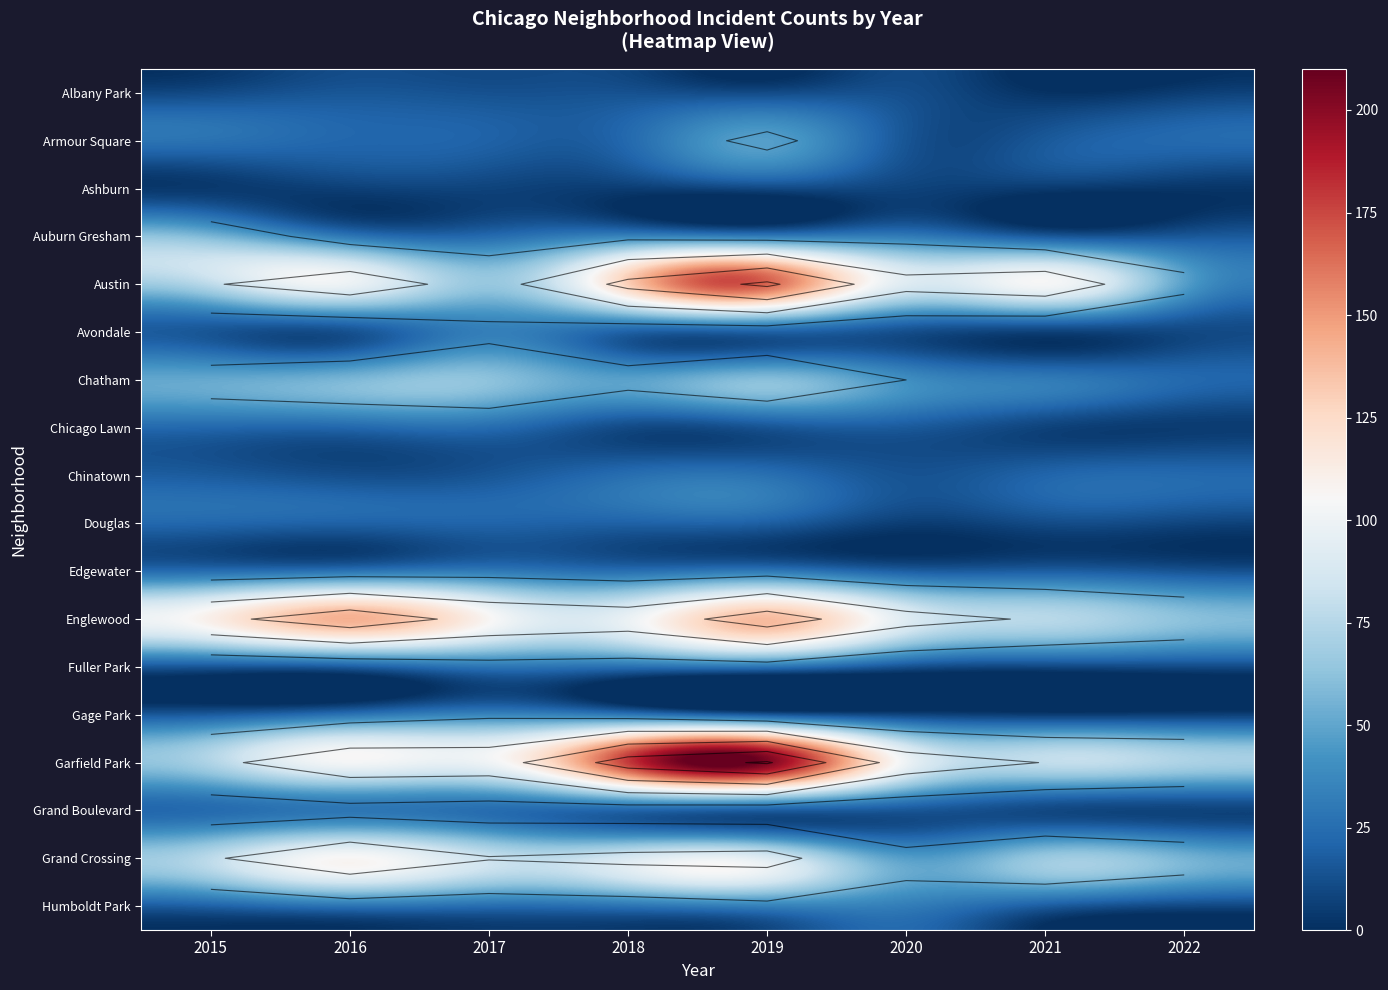

At which label does Douglas reach its peak?

2015